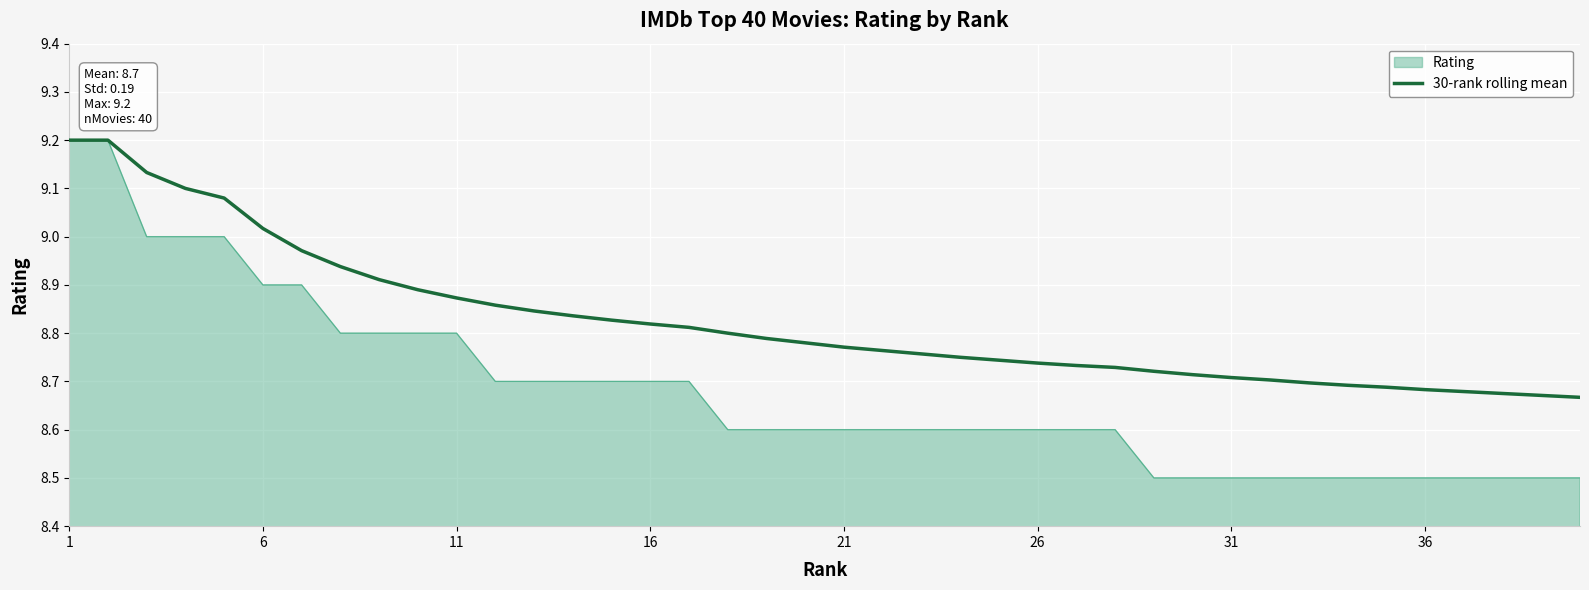

Does the chart have visible grid lines?

Yes